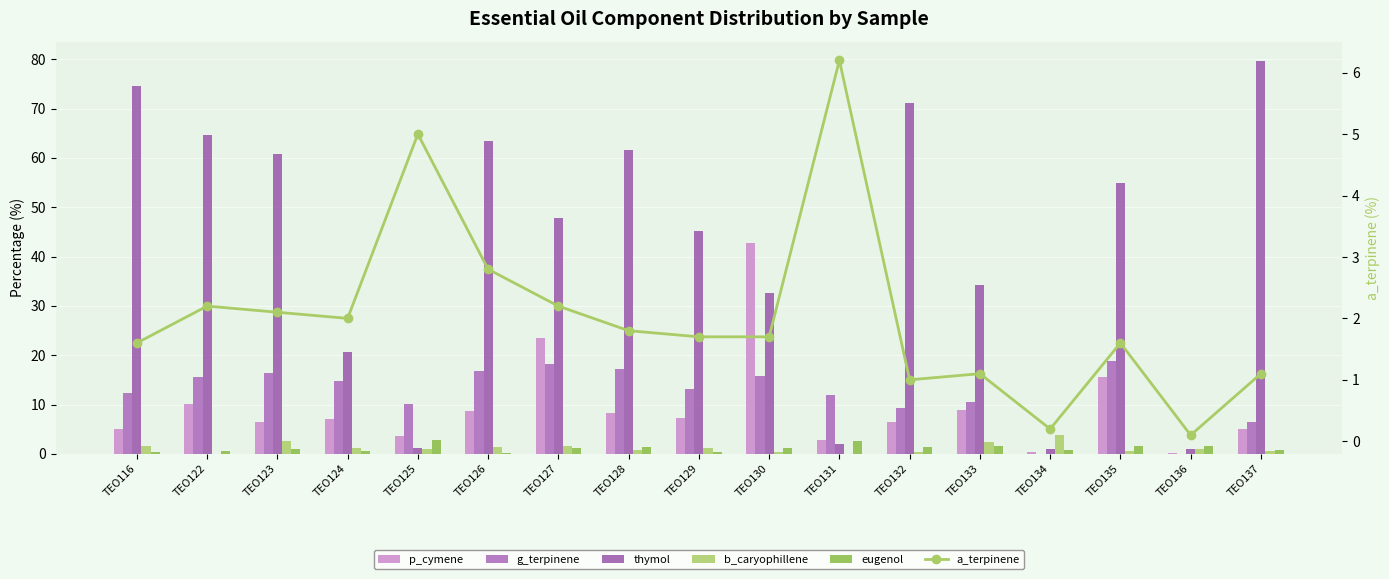

The g_terpinene series shows 9.9 at TEO127. True or false?

False